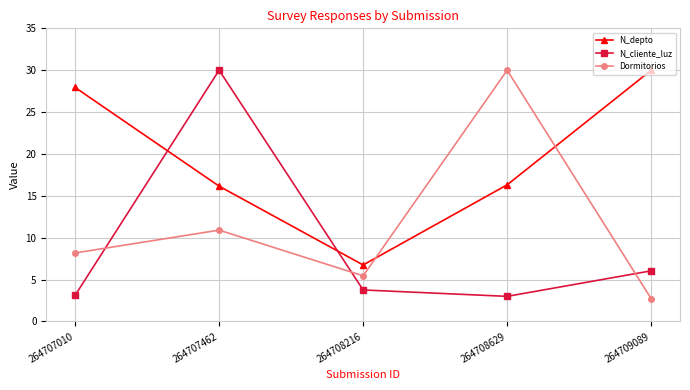

What are all the series names shown in the legend?

N_depto, N_cliente_luz, Dormitorios